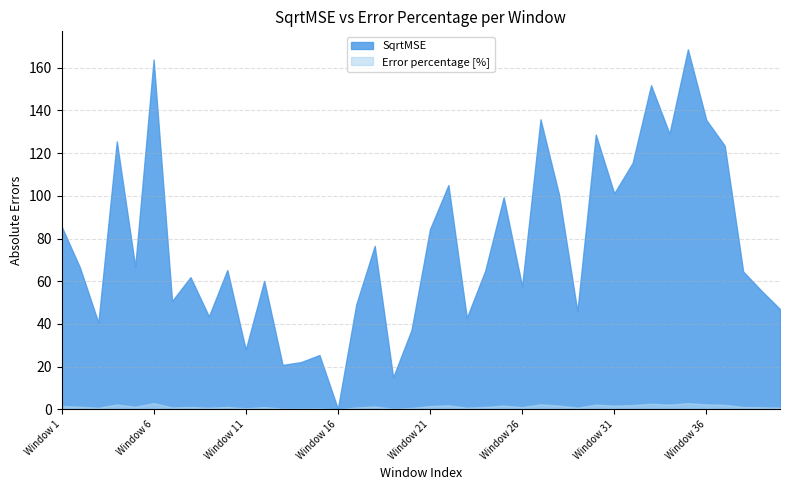

What is the spread (max minus min) of values at Window 31?

99.4